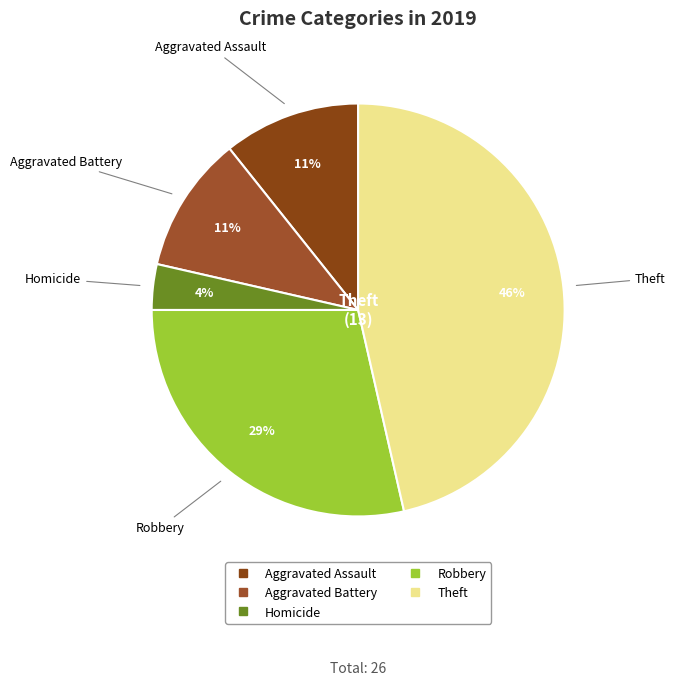

How many segments does this pie chart have?

5